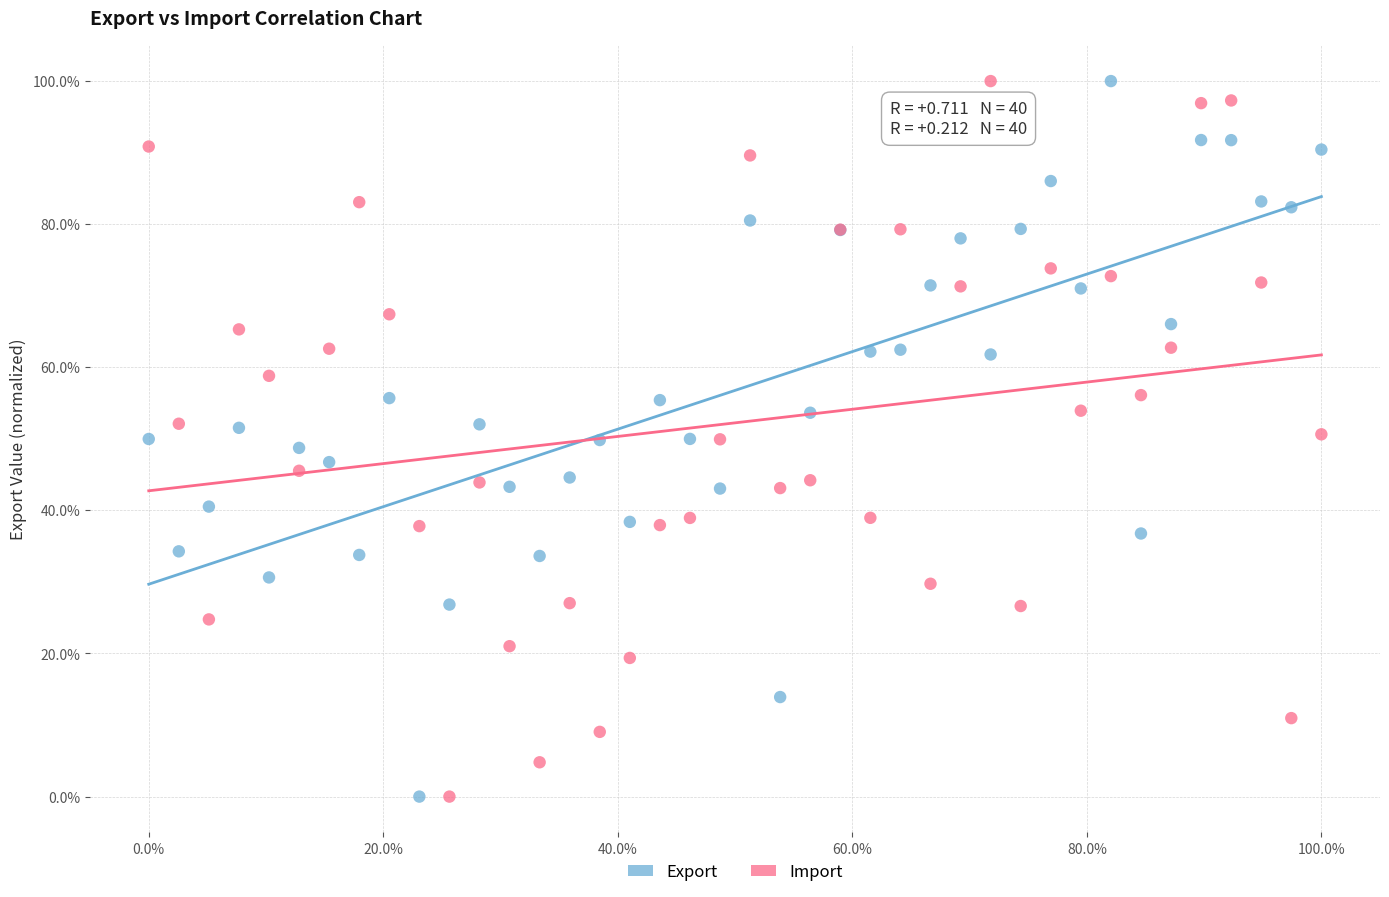

What are all the series names shown in the legend?

Export, Import